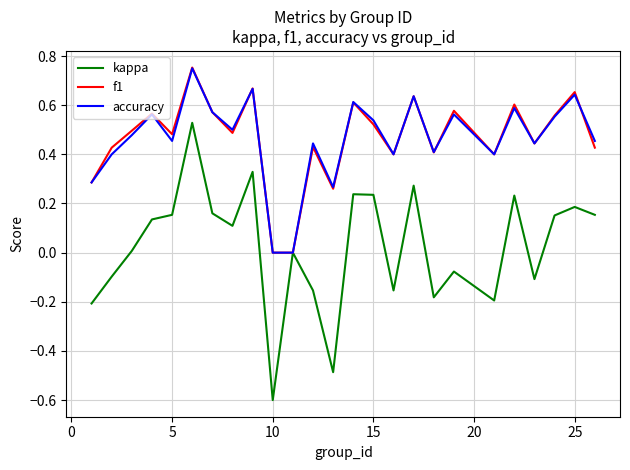

Count the accuracy values in the range 0 to 1.

25